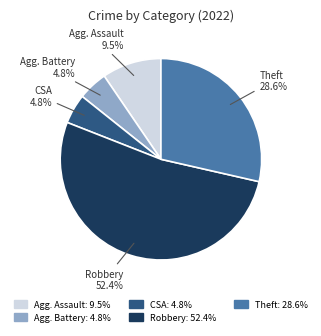

Does any single category account for the majority?

Yes